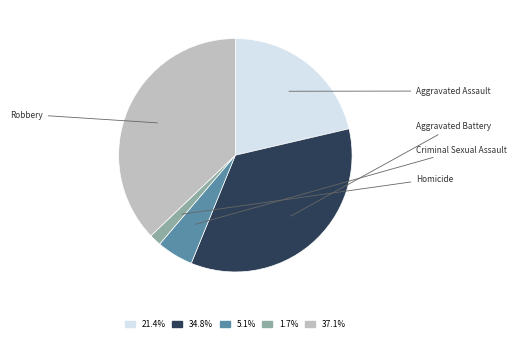

Does Robbery account for over 50% of the chart?

No